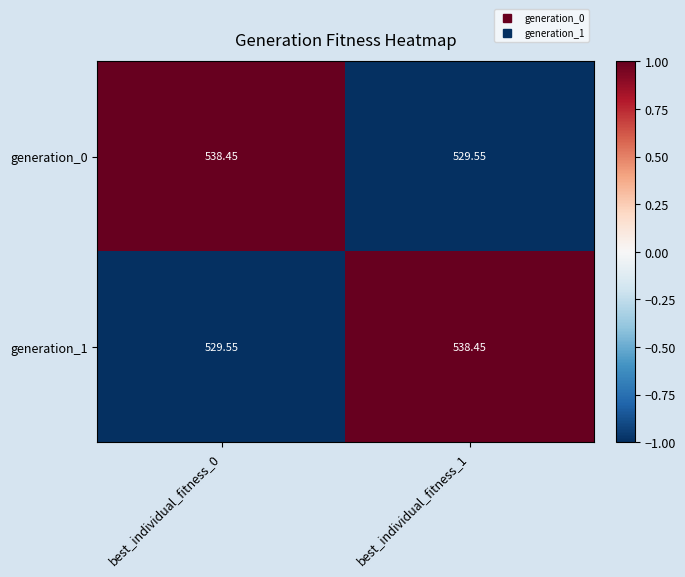

Is the value of generation_1 at best_individual_fitness_1 greater than the value of generation_0 at best_individual_fitness_1?

Yes